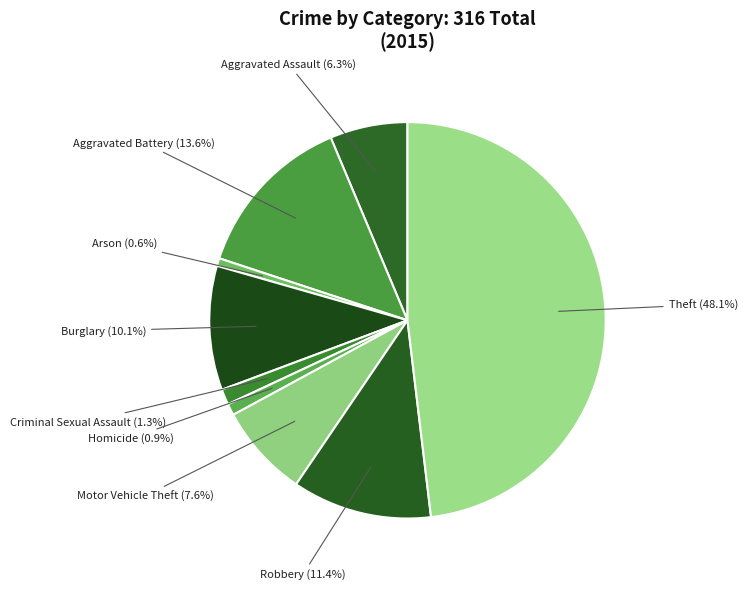

How many segments does this pie chart have?

9